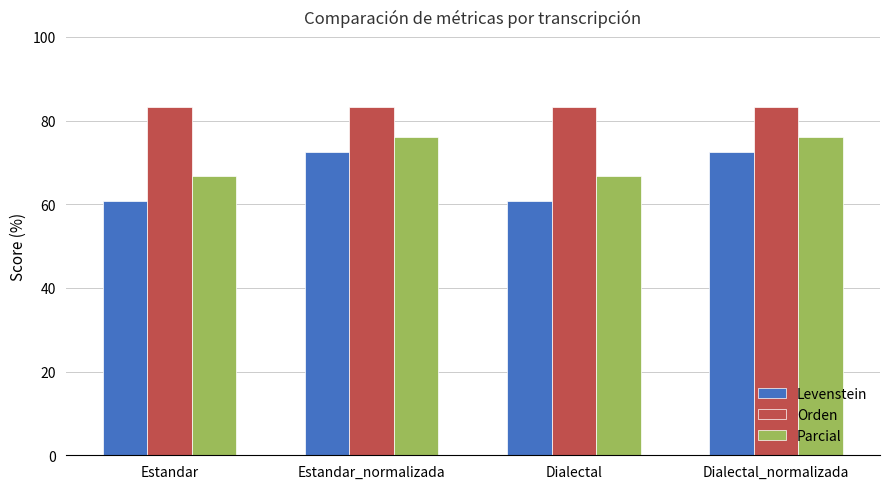

Which series changed the most between Estandar and Estandar_normalizada?

Levenstein